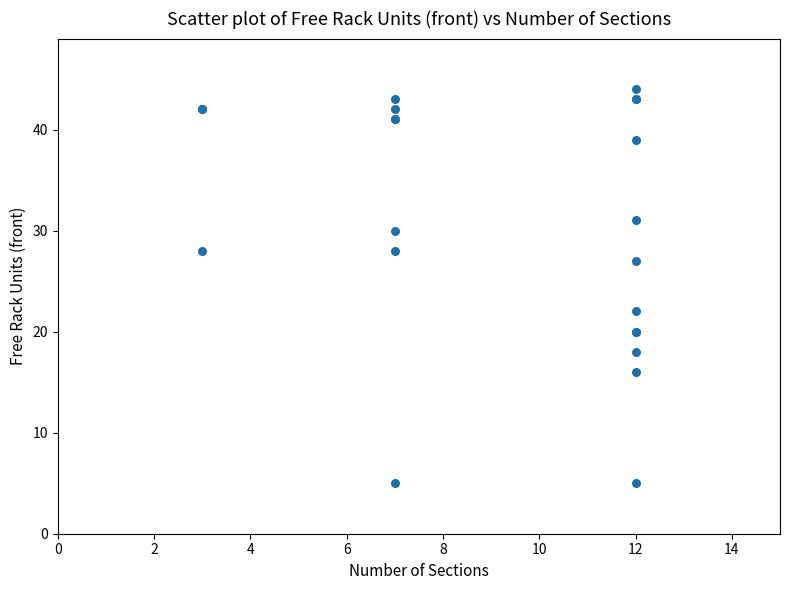

What Y value in the scatter plot is closest to 24?

22